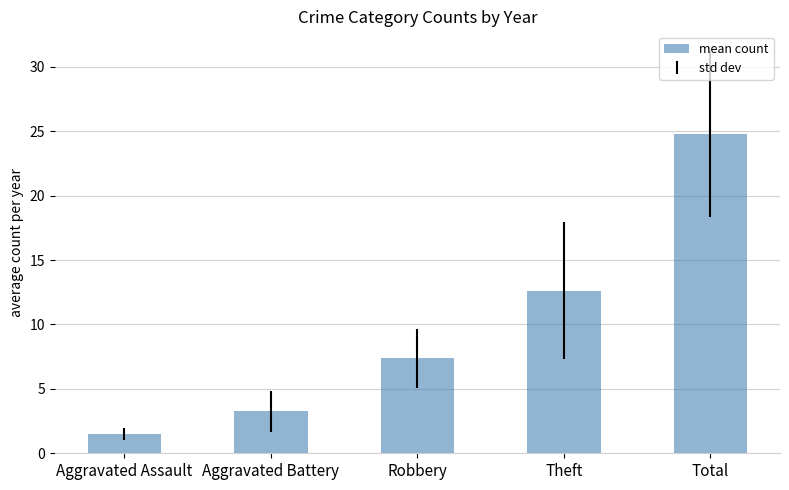

List the labels in order of value, largest first.

Total, Theft, Robbery, Aggravated Battery, Aggravated Assault